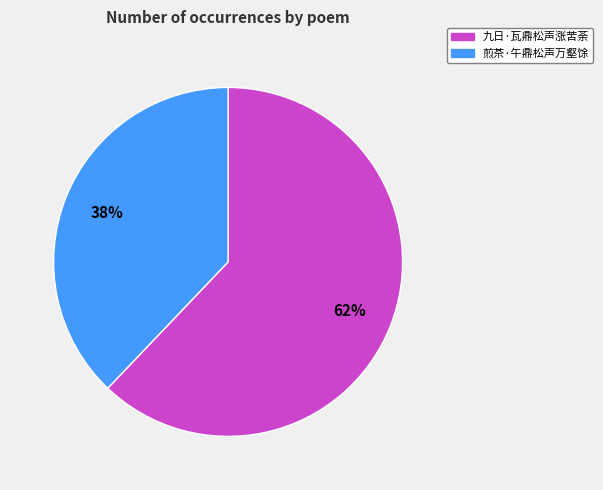

Rank the categories by value from lowest to highest.

煎茶·午鼎松声万壑馀, 九日·瓦鼎松声涨苦荼